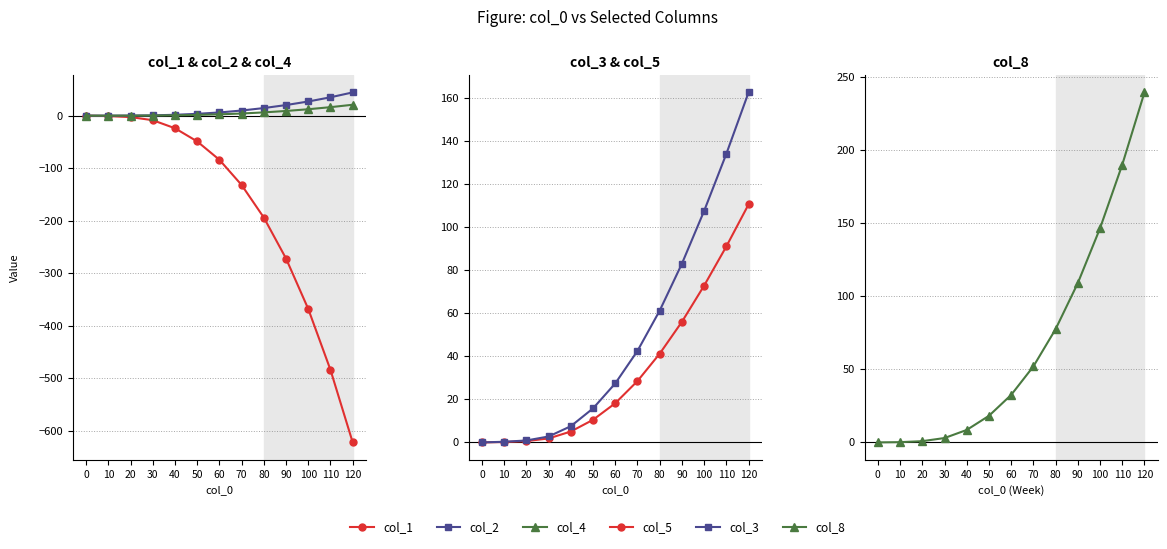

The value of col_5 at 20 is 0.6. True or false?

True